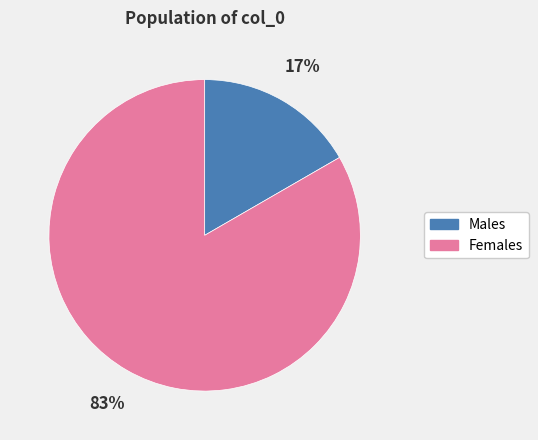

Is there a majority slice in this chart?

Yes